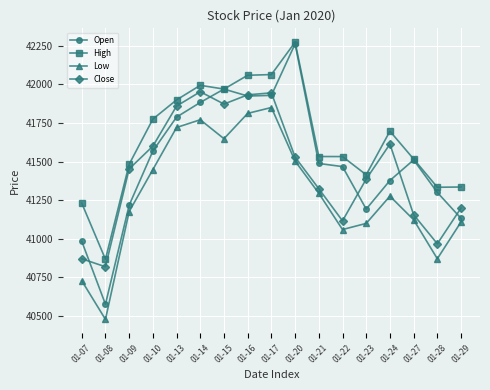

What is the value of the Close point at the 17th from the left?

41198.7